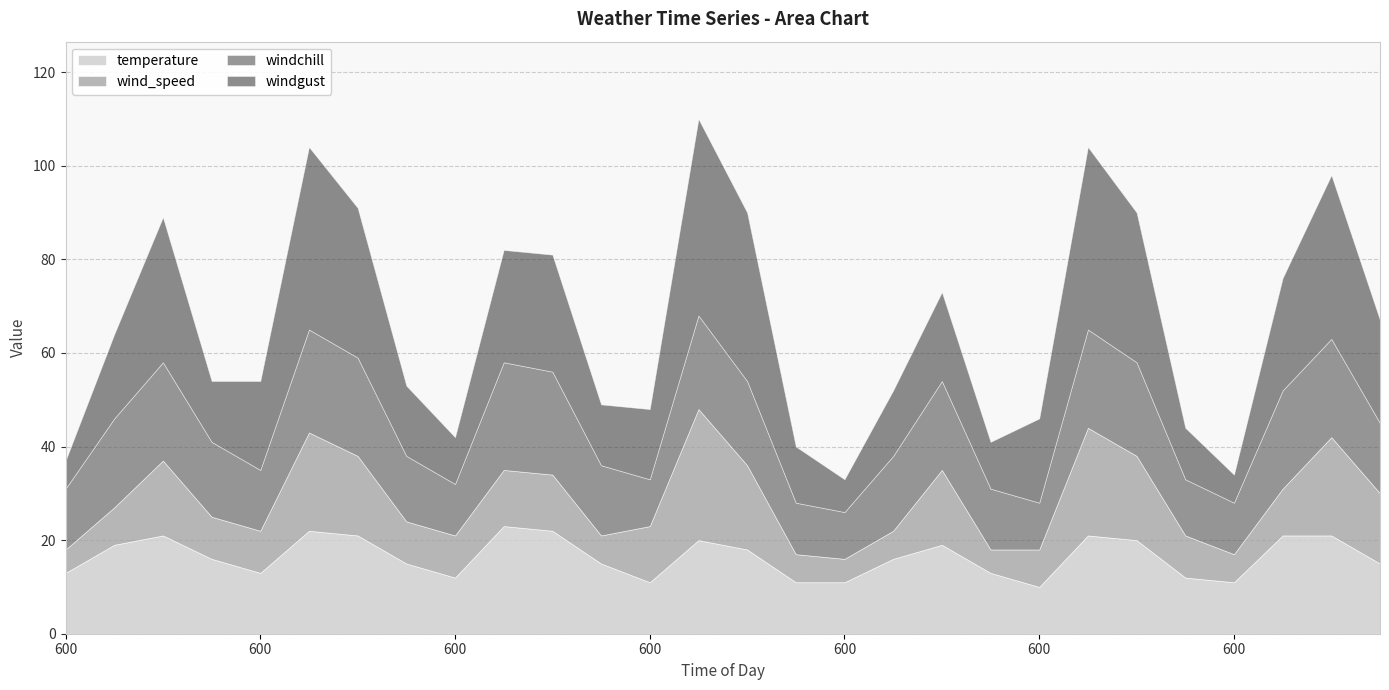

What are all the series names shown in the legend?

temperature, wind_speed, windchill, windgust